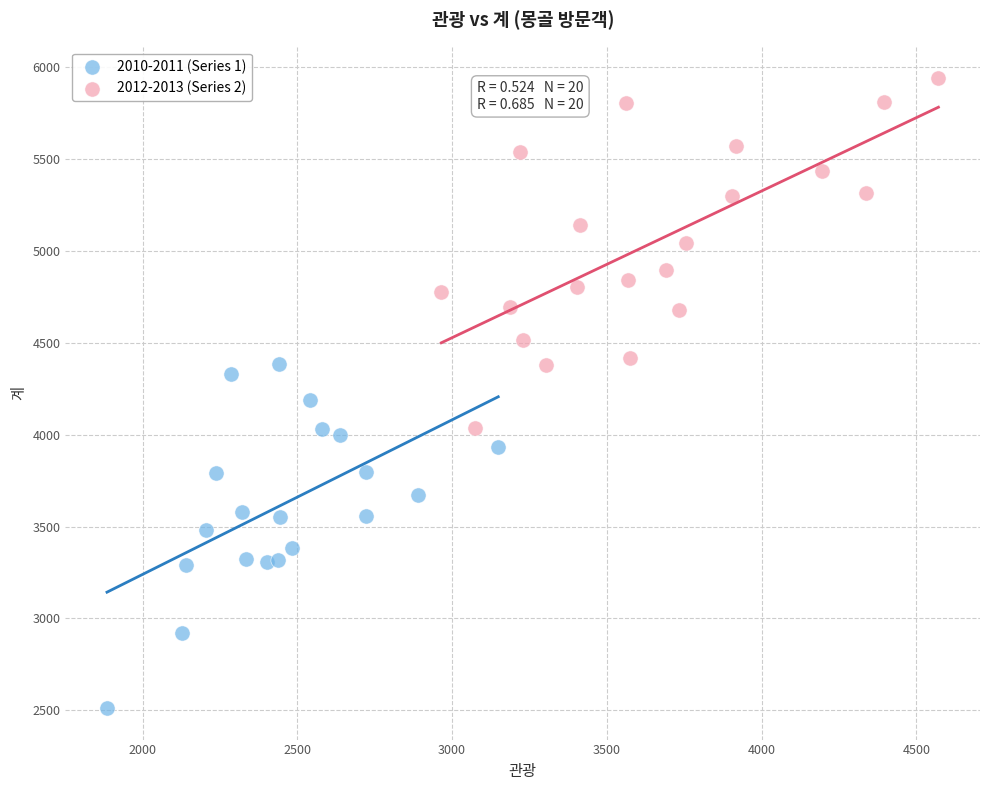

Which series reaches the minimum Y coordinate?

2010-2011 (Series 1)